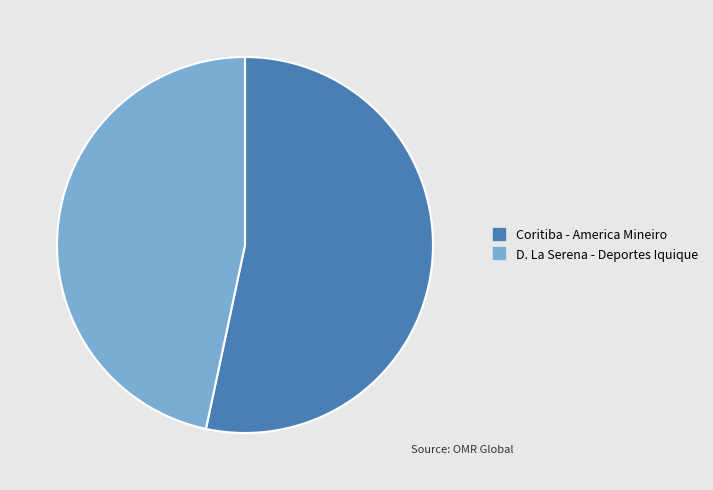

True or false: D. La Serena - Deportes Iquique accounts for 37% of the total.

False